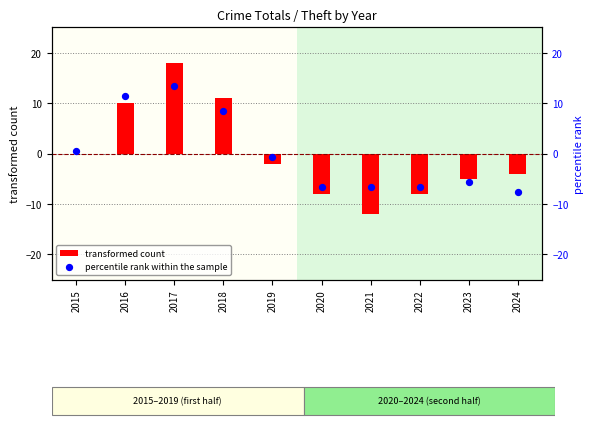

Is the value of percentile rank within the sample at 2023 greater than the value of transformed count at 2020?

Yes